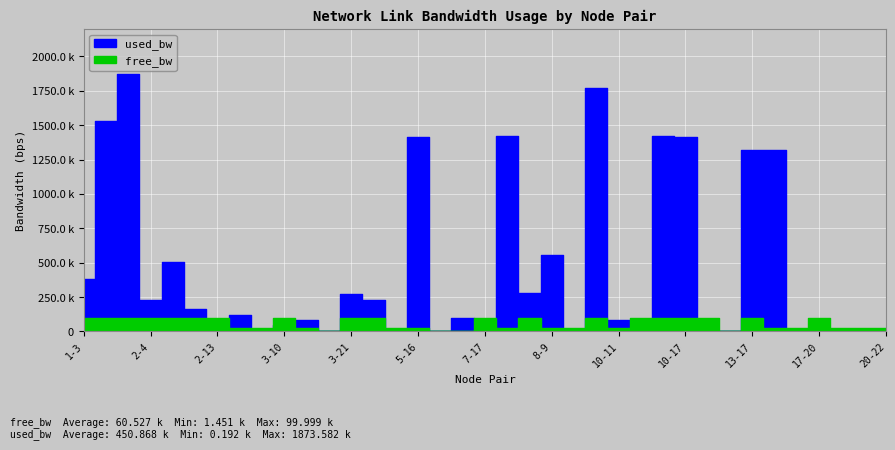

Reading left to right, what are all the values shown in this chart?

free_bw: 1-3=99619.8	1-7=98466.6	1-16=98125.9	2-4=99772.2	2-7=99491.0	2-12=99837.8	2-13=99998.6	2-18=24878.3	2-23=24998.6	3-10=99955.7	3-11=24920.0	3-14=1546.2	3-21=99730.6	4-16=99772.2	5-8=24999.8	5-16=23583.1	6-7=1548.6	6-19=1450.9	7-17=99922.4	7-19=23580.8	7-21=99718.6	8-9=24441.1	9-15=24999.8	9-16=98229.2	10-11=24917.6	10-12=99960.5	10-16=98576.2	10-17=98584.7	12-22=99996.2	13-14=1545.0	13-17=98676.3	13-19=23679.7	15-20=24998.6	17-20=99998.6	17-23=24998.6	18-21=24992.7	20-22=24999.8
used_bw: 1-3=380192.9	1-7=1532856.9	1-16=1873581.5	2-4=227761.5	2-7=508351.3	2-12=161619.1	2-13=1383.2	2-18=121715.1	2-23=1383.4	3-10=44325.4	3-11=80012.0	3-14=3765.6	3-21=269435.8	4-16=227750.1	5-8=191.9	5-16=1416771.6	6-7=1383.2	6-19=99073.5	7-17=77633.2	7-19=1419154.4	7-21=281363.3	8-9=558336.9	9-15=191.9	9-16=1770707.2	10-11=82394.7	10-12=39502.3	10-16=1423253.2	10-17=1414843.0	12-22=3766.1	13-14=4956.5	13-17=1323180.2	13-19=1319606.2	15-20=1383.2	17-20=1383.3	17-23=1383.3	18-21=7340.7	20-22=191.9